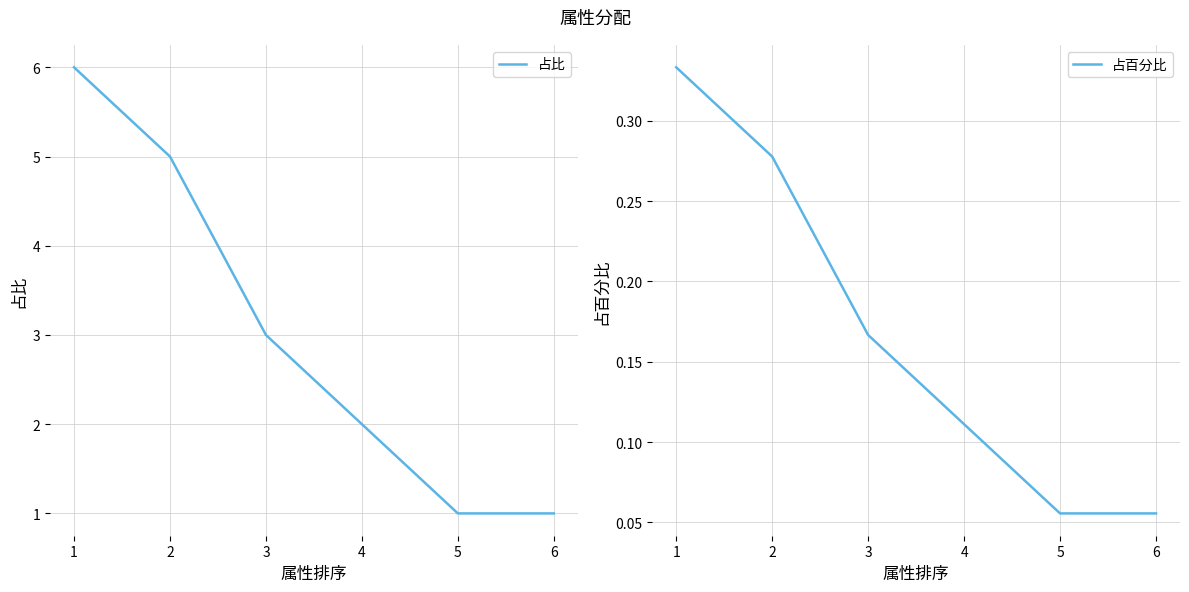

Which series has the largest total across all categories?

占比